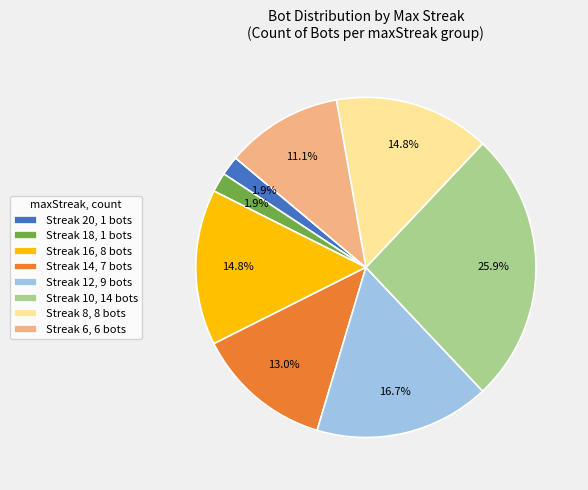

How many slices are in this pie chart?

8